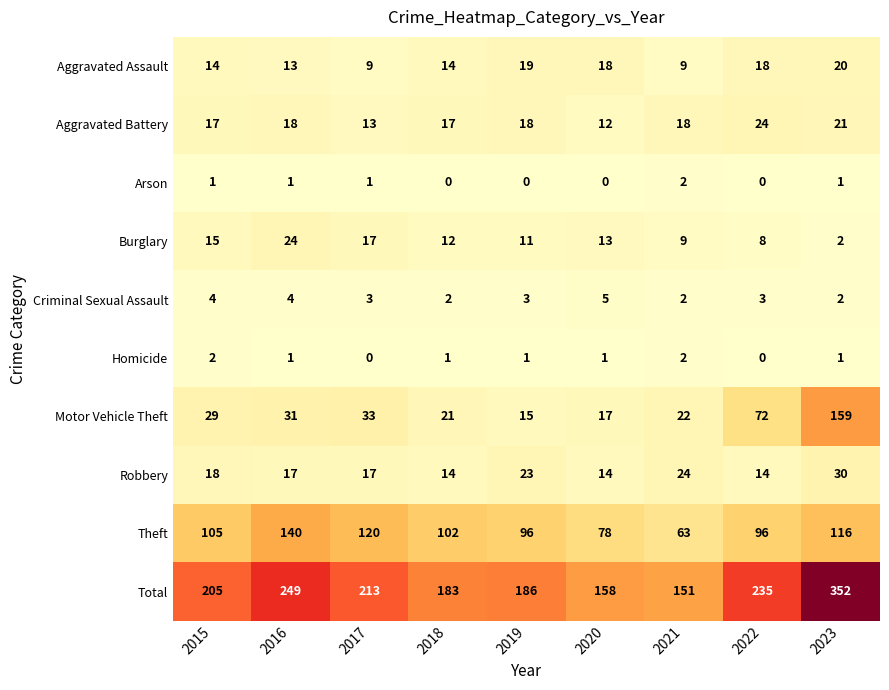

What is the total value across all series at 2023?

704